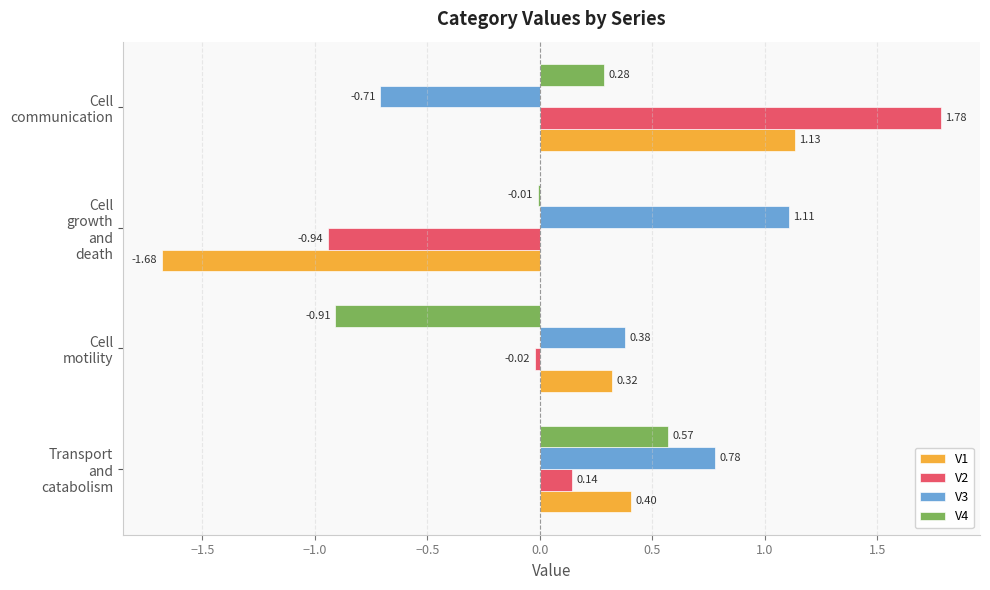

What is the sum of all V2 values?

1.0